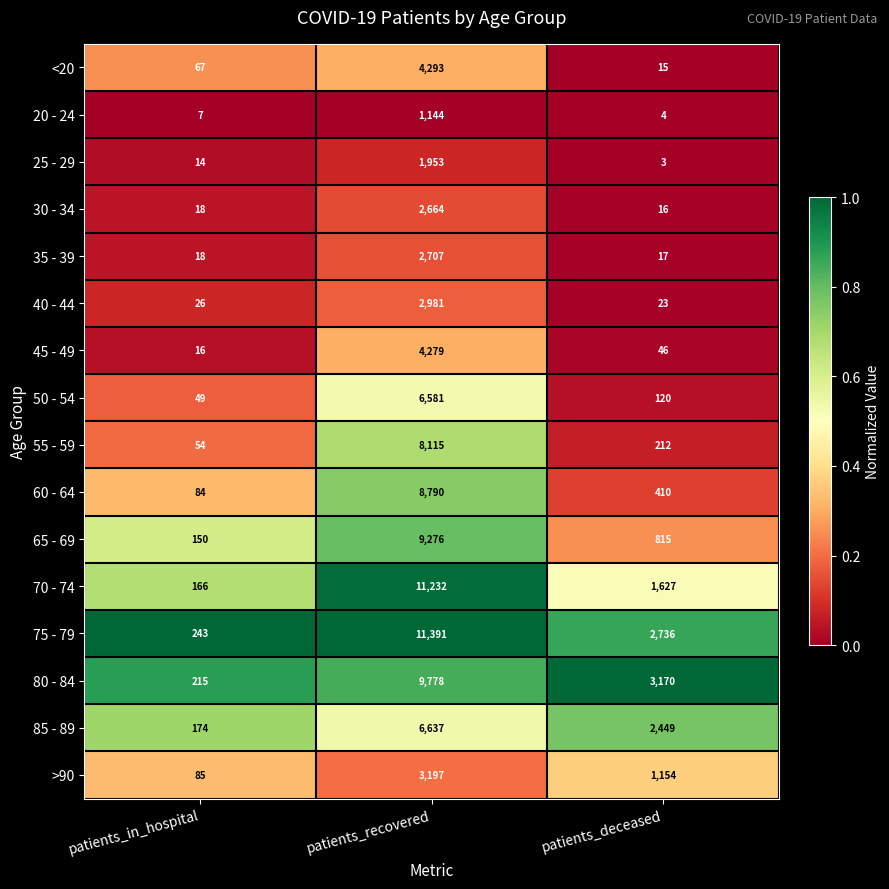

At which label is 60 - 64 closest to 4437?

patients_deceased